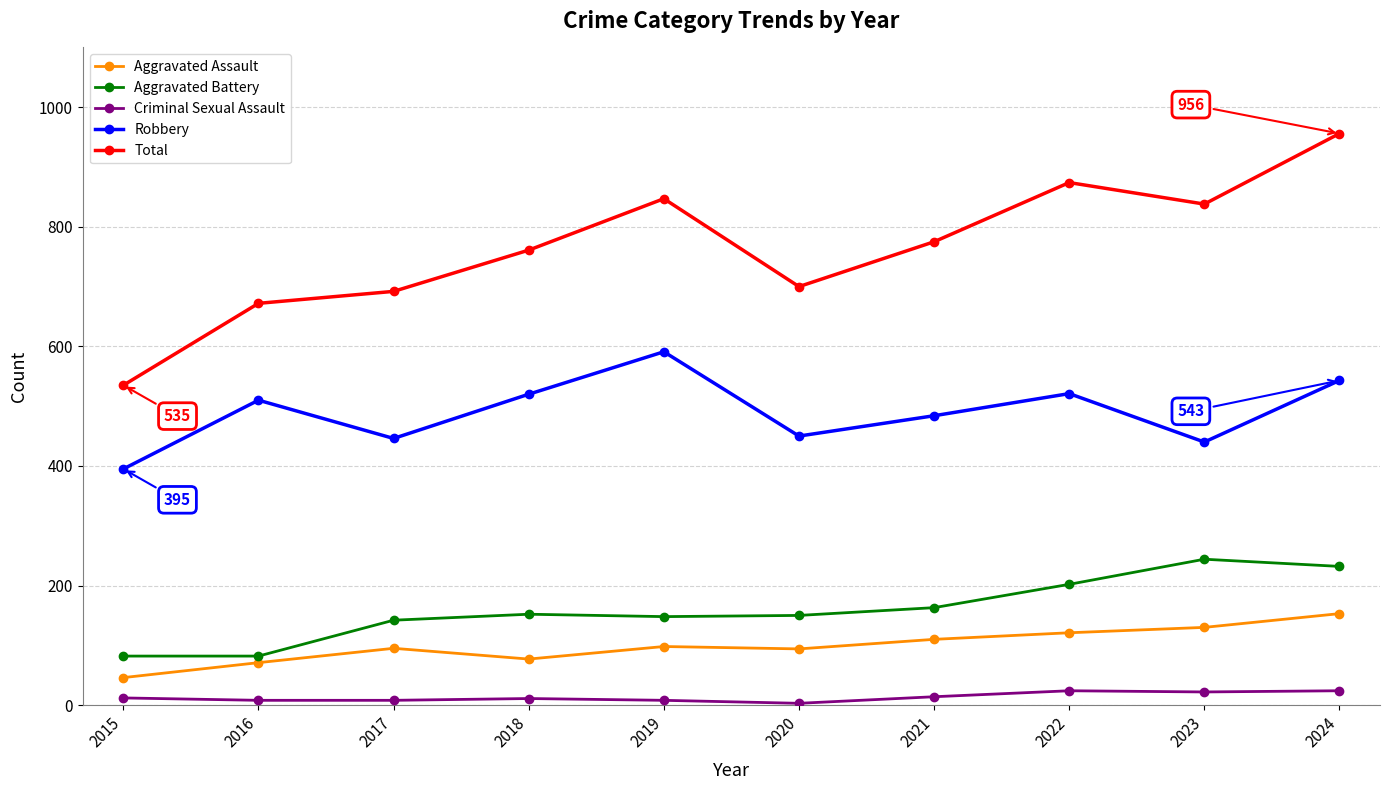

At which category does Total reach its first local valley?

2020